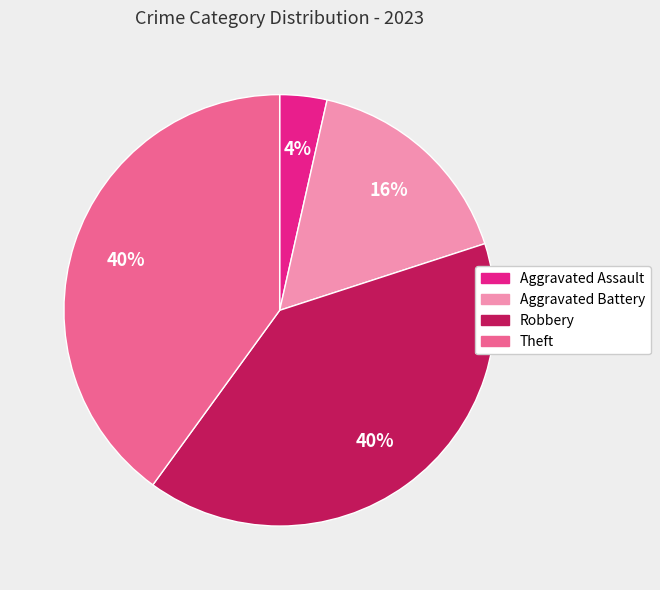

How many slices are in this pie chart?

4